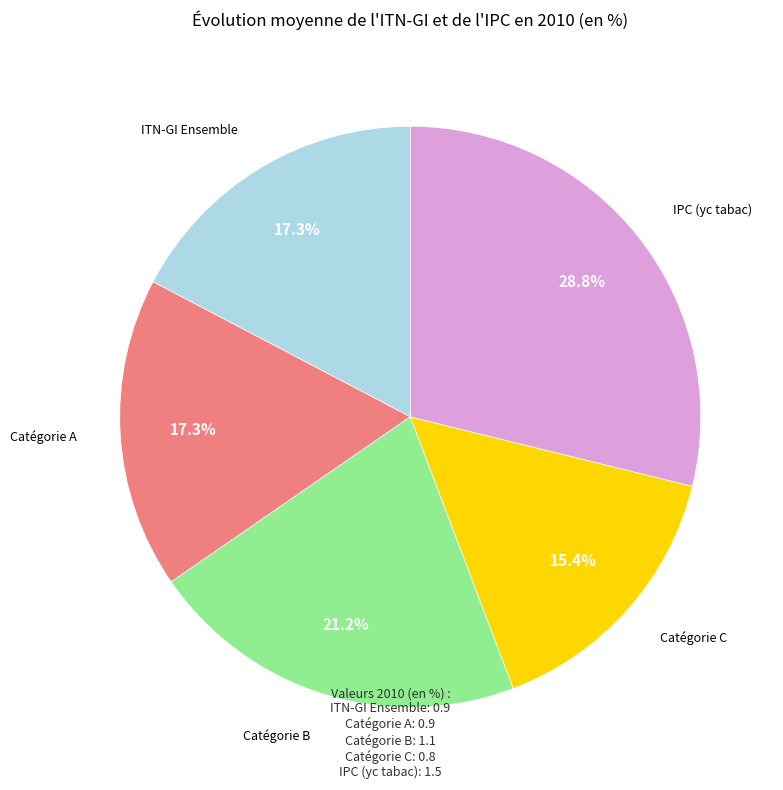

Is there any slice that represents more than half of the pie?

No